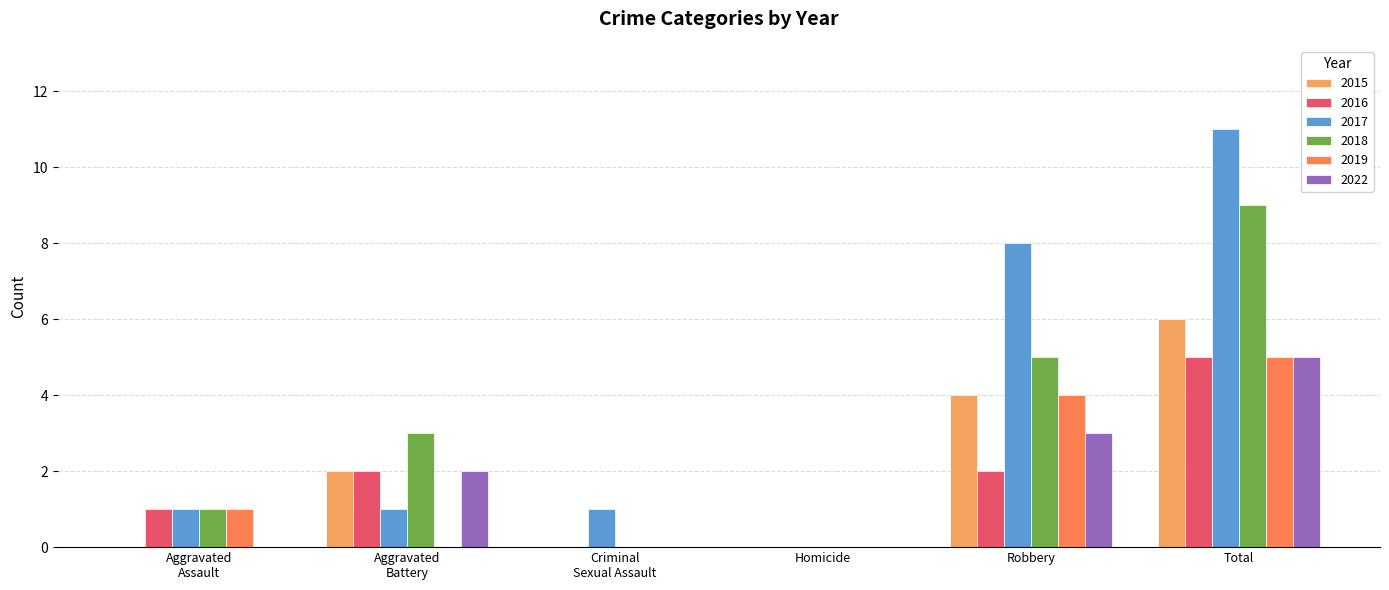

Reading right to left, transcribe all the data shown in this chart.

2015: 6	4	0	0	2	0
2016: 5	2	0	0	2	1
2017: 11	8	0	1	1	1
2018: 9	5	0	0	3	1
2019: 5	4	0	0	0	1
2022: 5	3	0	0	2	0